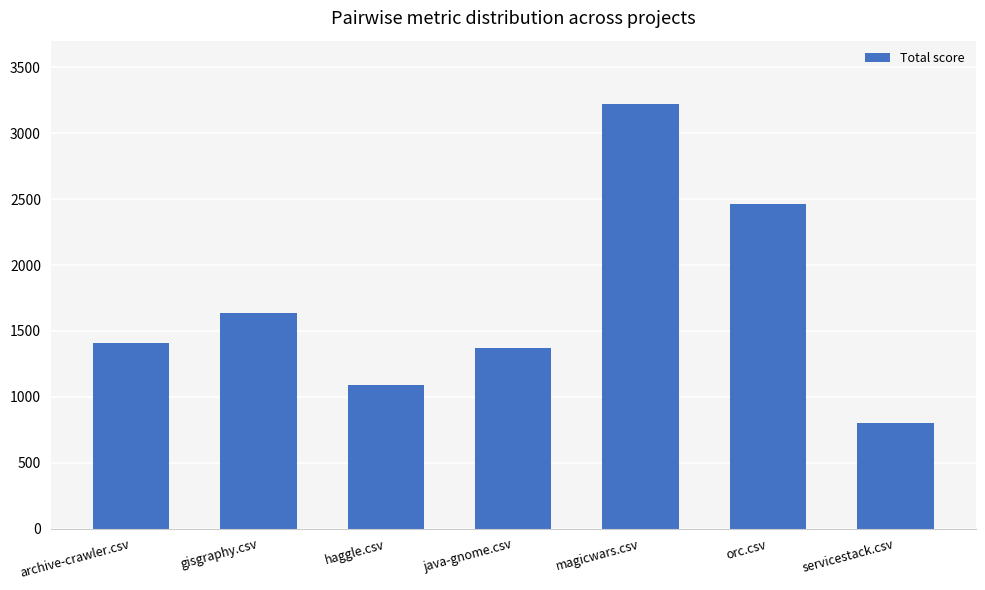

How many values are below 1408?

3